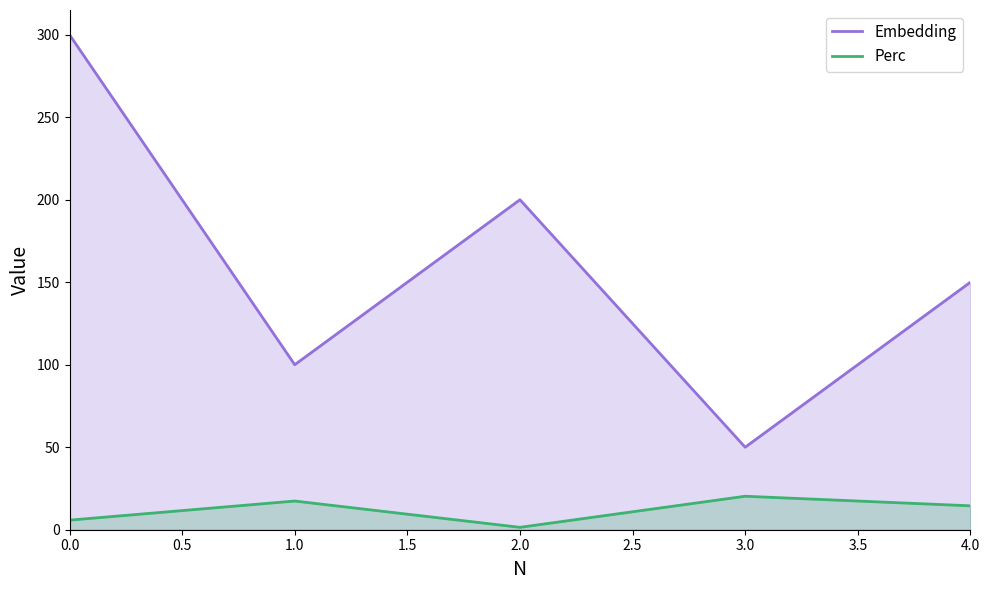

What position from the right is 1.0?

4